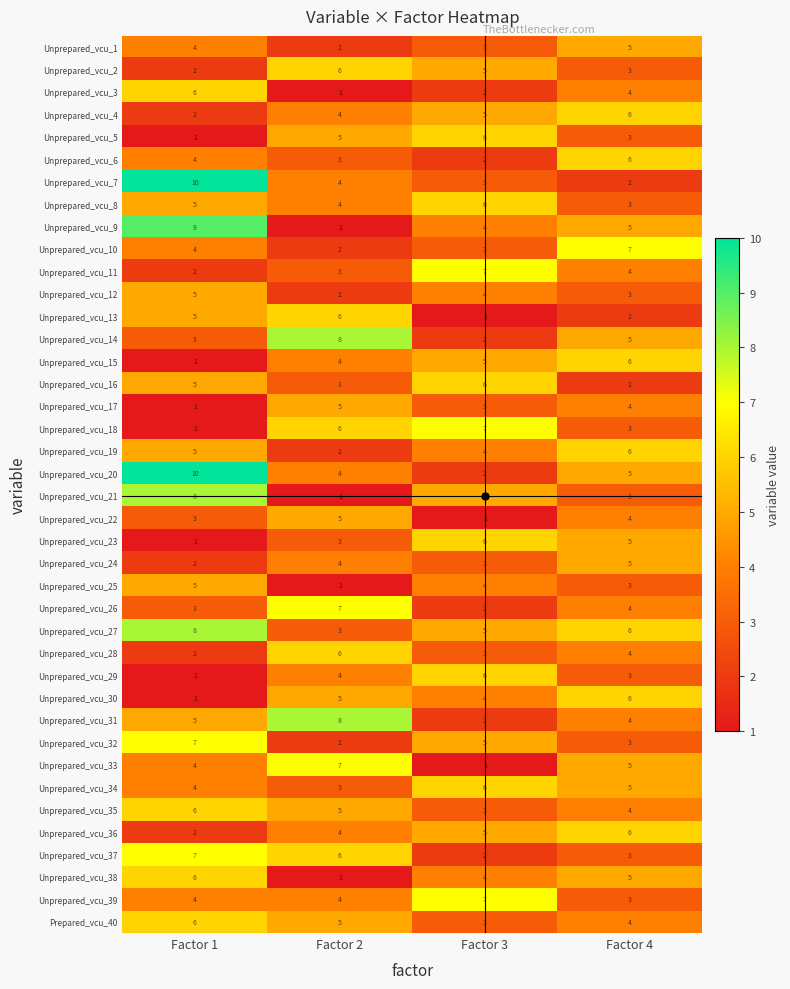

At how many categories does at least one series exceed 1?

4